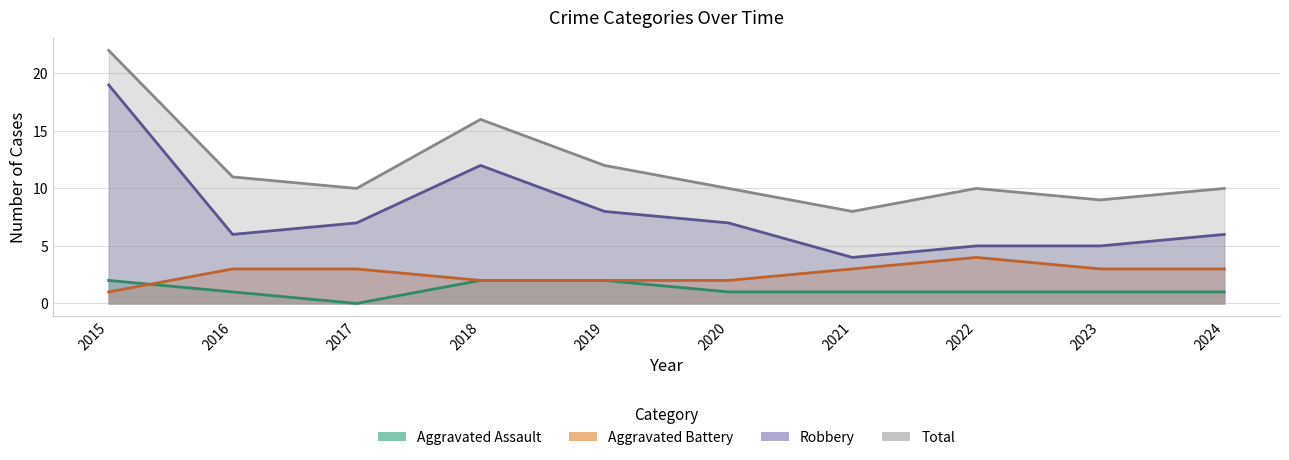

The Aggravated Battery series shows 2 at 2015. True or false?

False